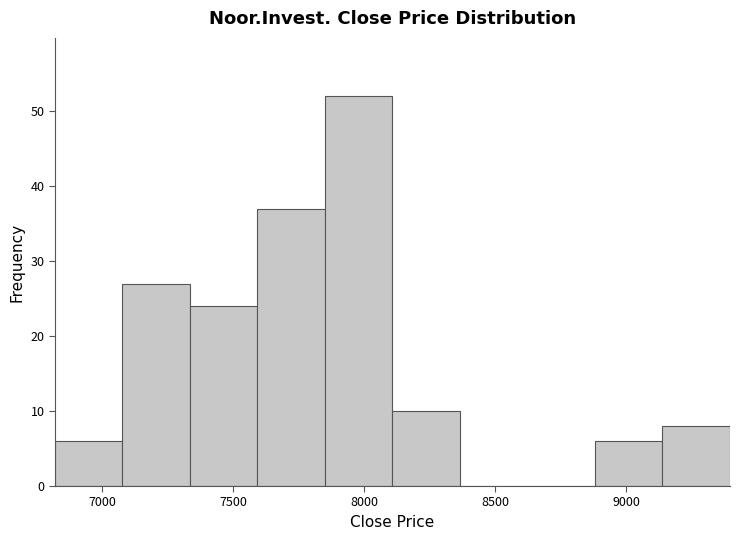

Over which range of the x-axis is the bar tallest?

7850 to 8100